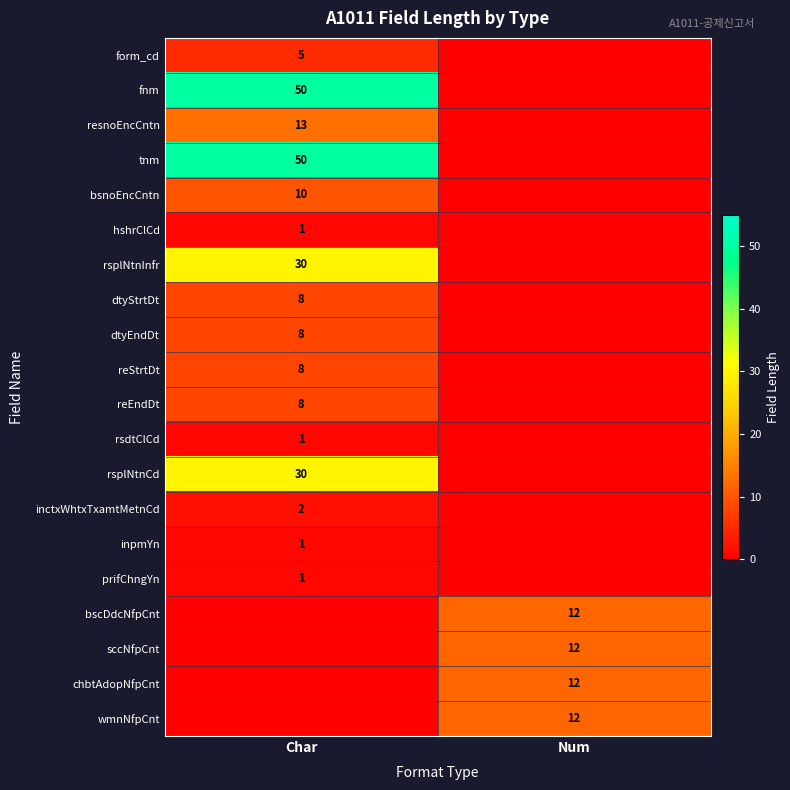

True or false: bsnoEncCntn has a value of 4 at Char.

False